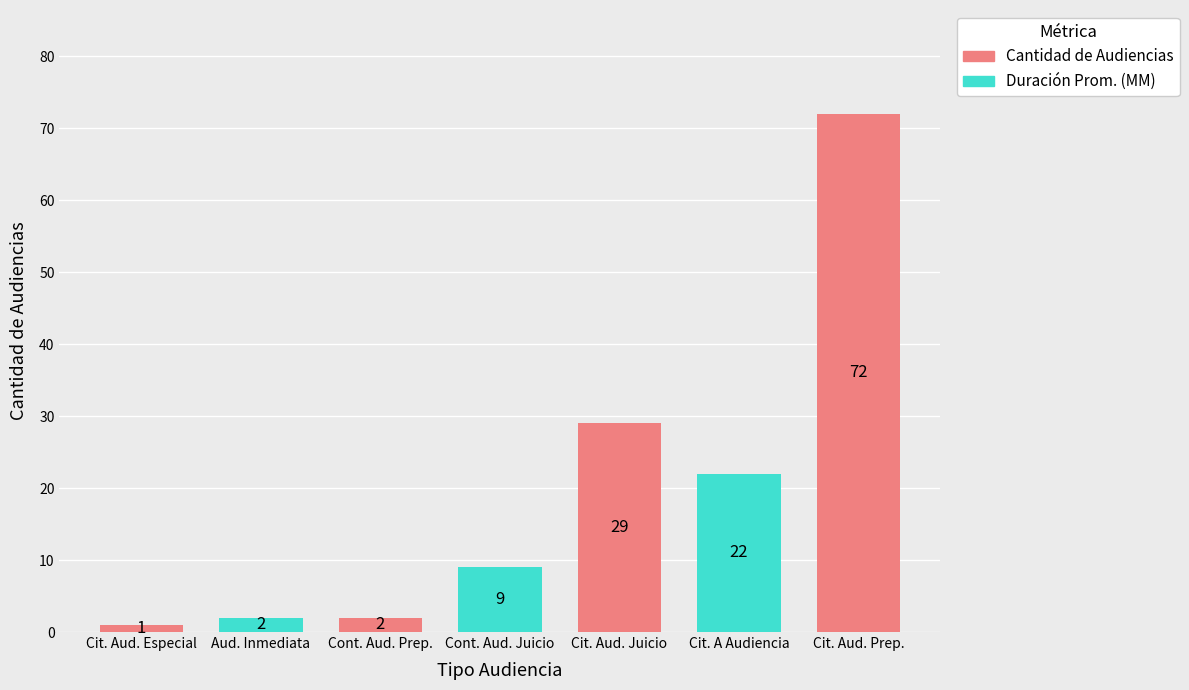

Is it true that Cantidad de Audiencias equals 22 at Citación A Audiencia?

True